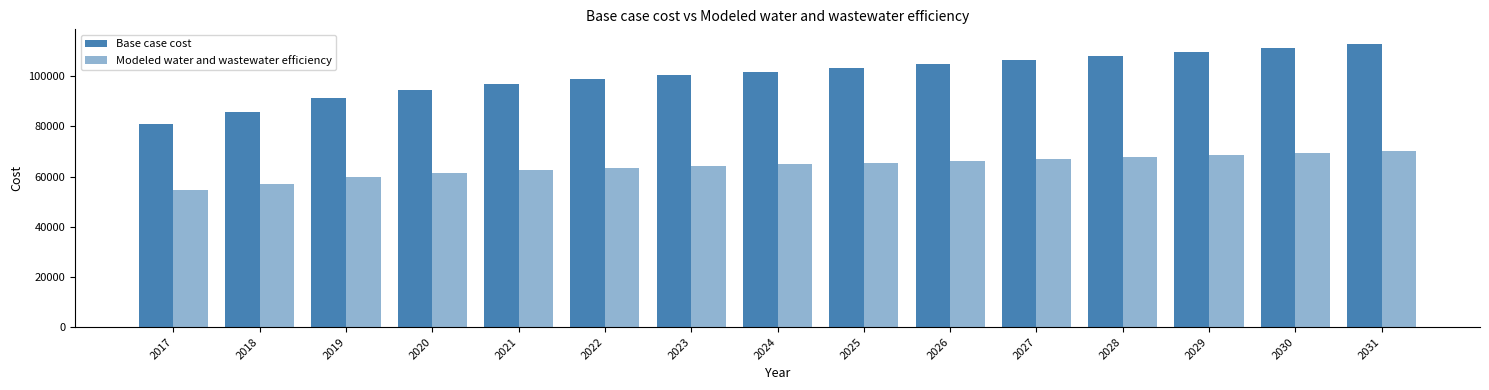

What is the average value of the Modeled water and wastewater efficiency series?

64196.3